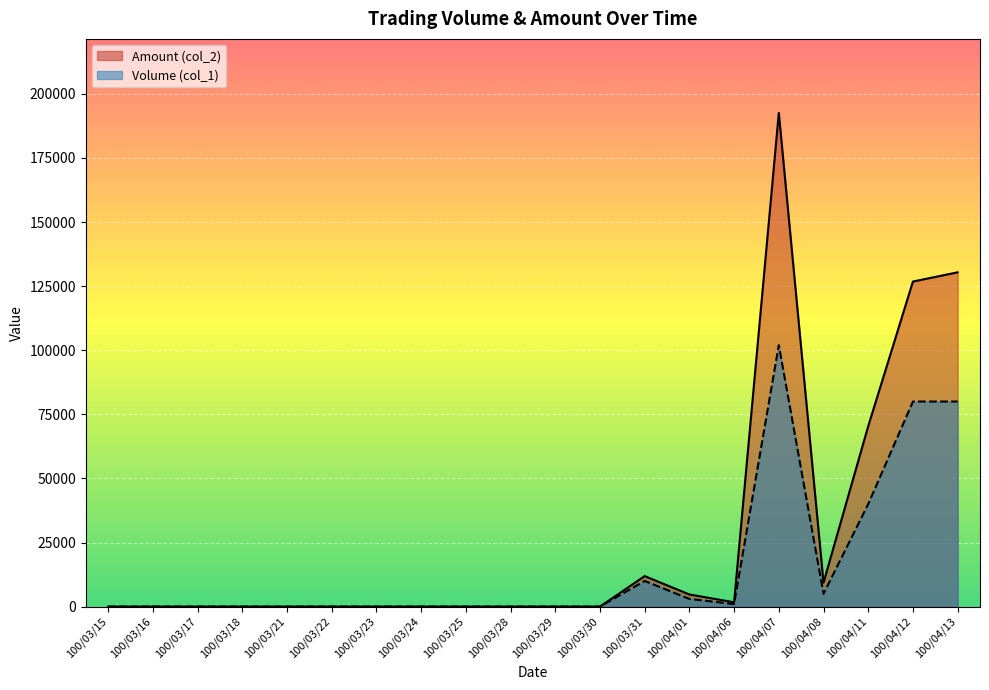

True or false: Amount (col_2) and Volume (col_1) cross at least once.

False